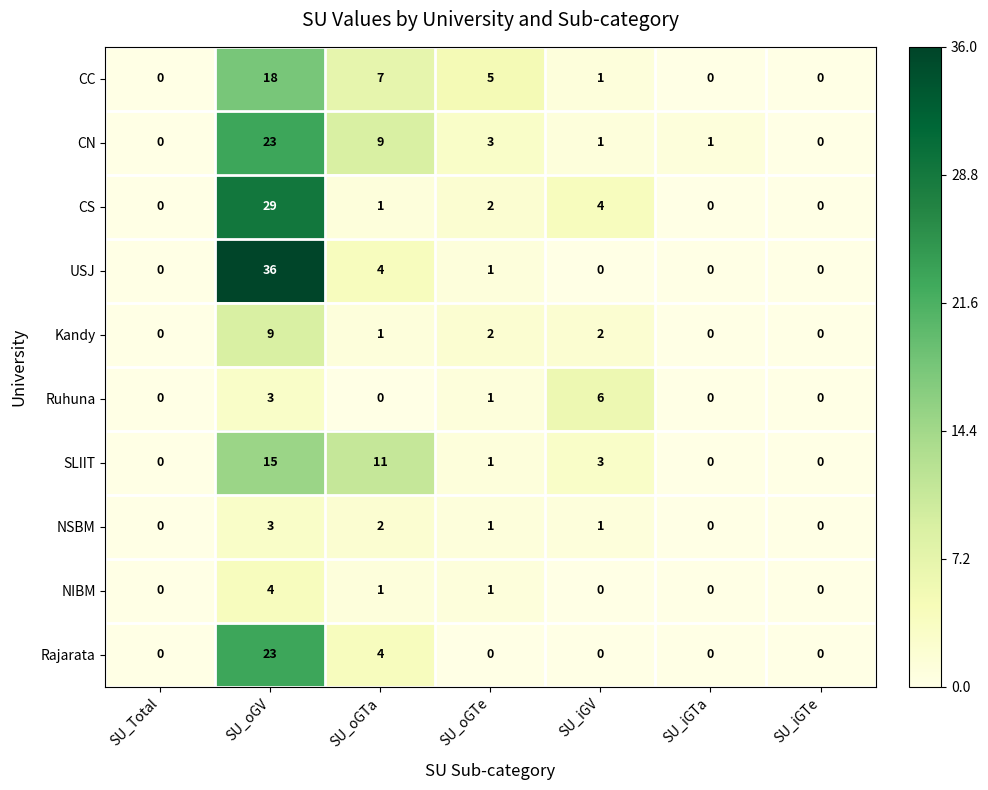

What is the sum of all Rajarata values?

27